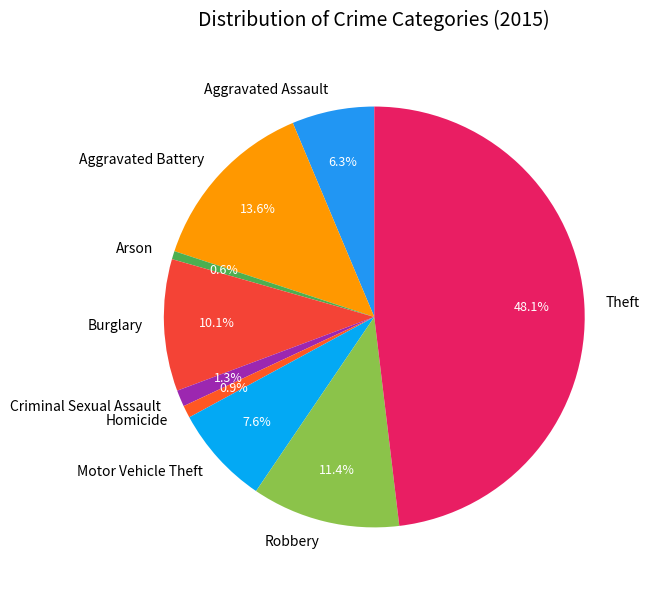

What is the ratio of the value at Burglary to the value at Arson?

16.0